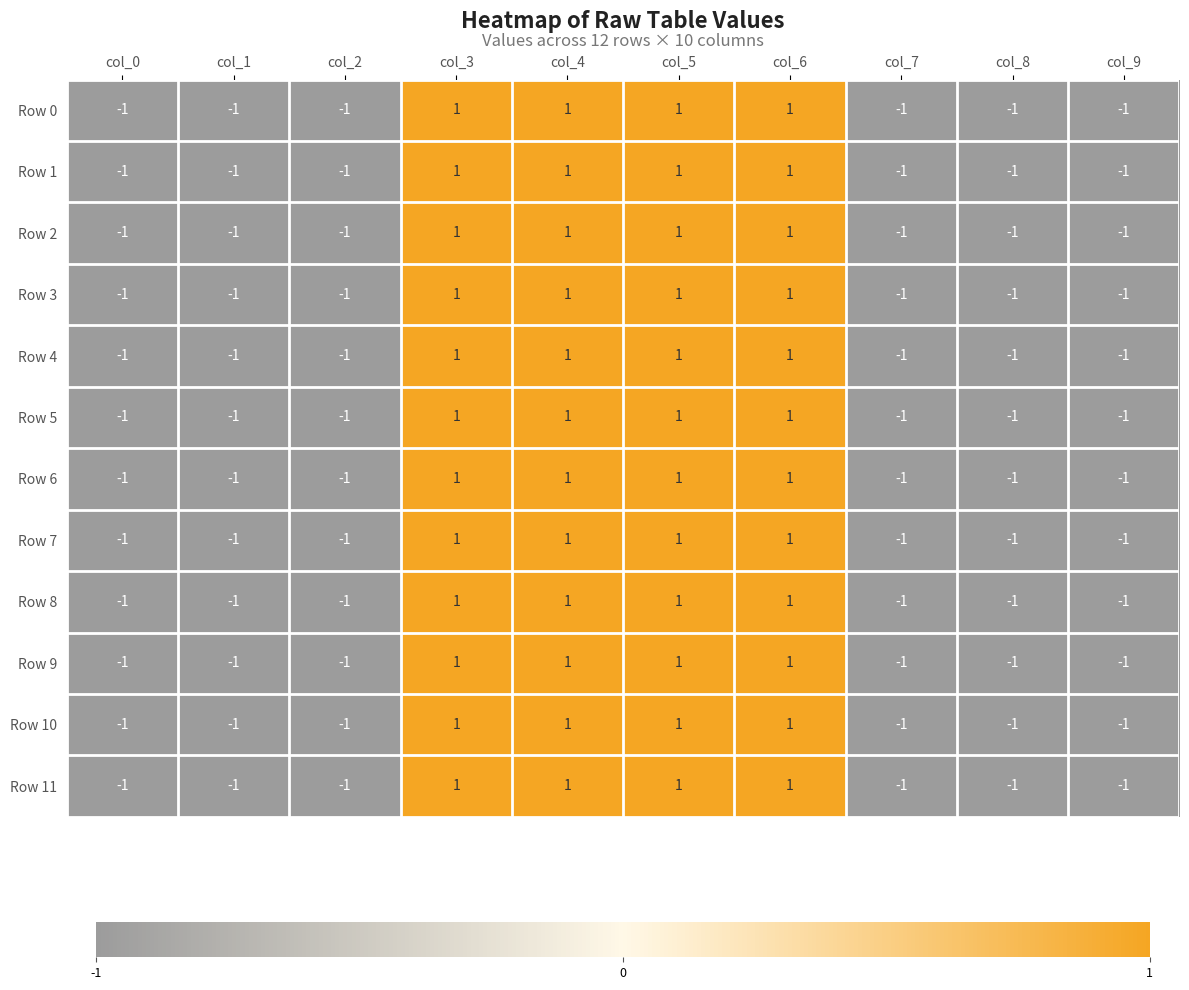

True or false: Row 10 has a value of -1 at col_0.

True